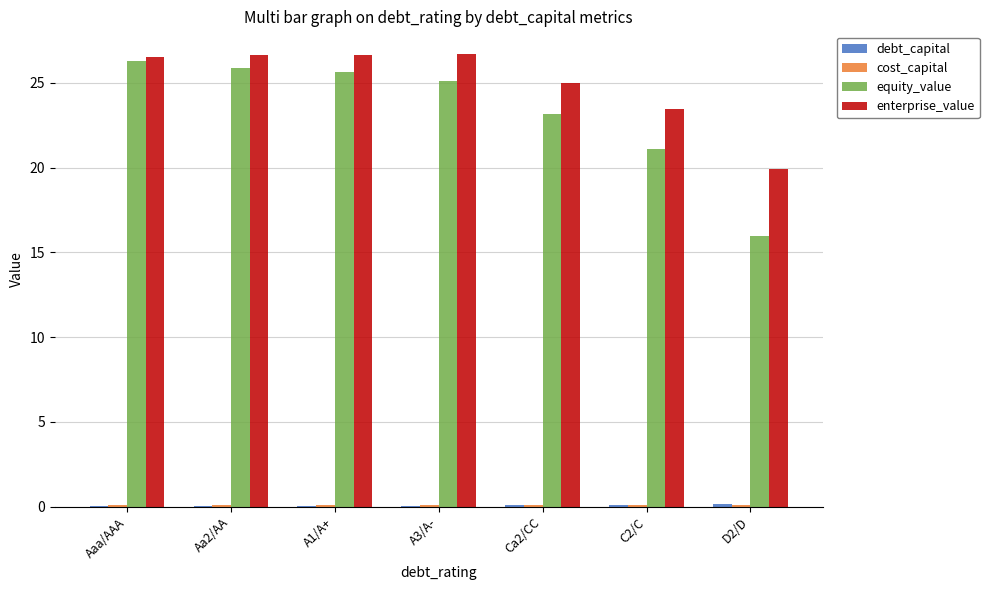

Is it true that enterprise_value equals 25.0 at Ca2/CC?

True